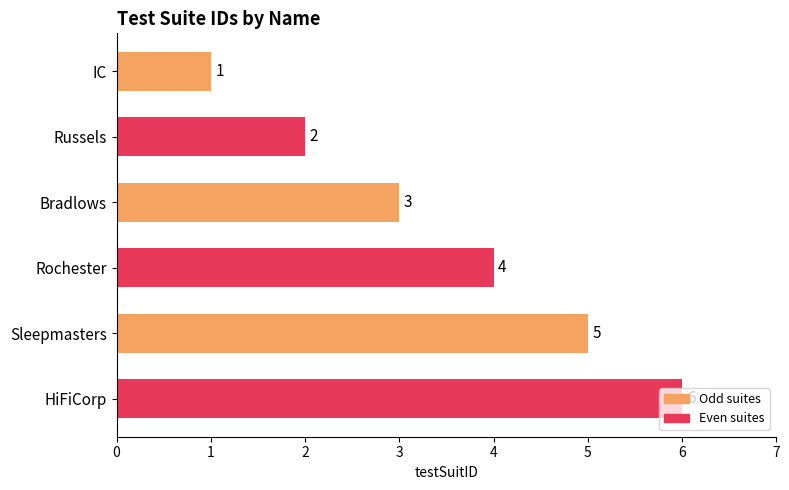

List the labels in order of value, smallest first.

IC, Russels, Bradlows, Rochester, Sleepmasters, HiFiCorp